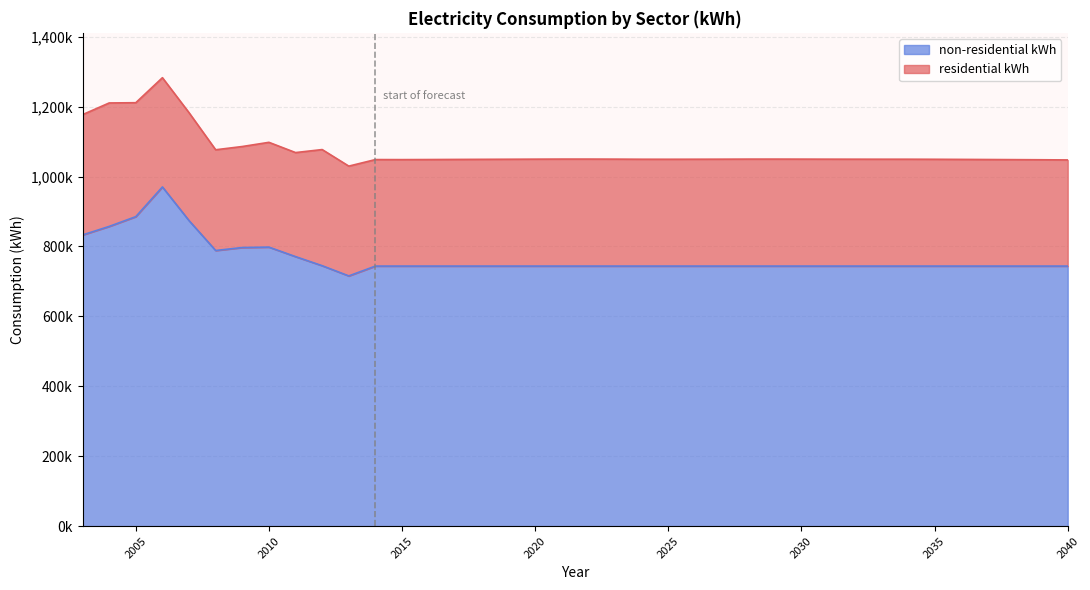

The chart shows a value of 1171815 at 2040. True or false?

False